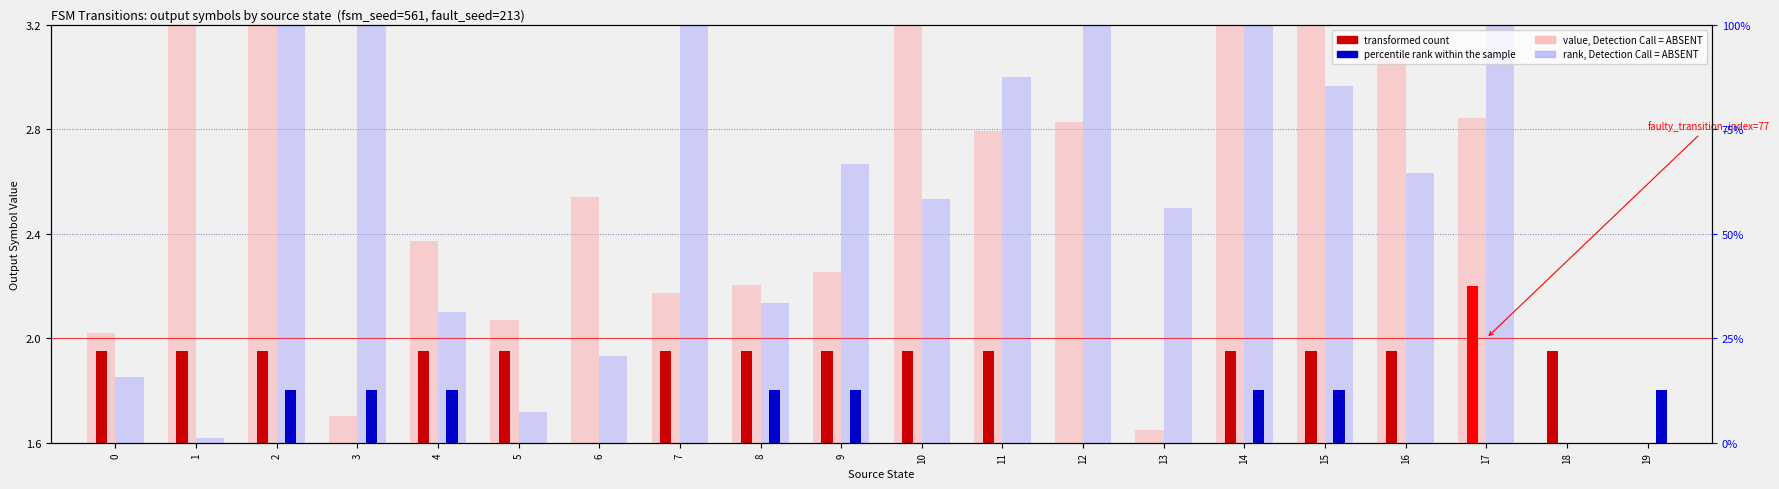

What is the difference between the value, Detection Call = ABSENT (a) values at 10 and 5?

1.4